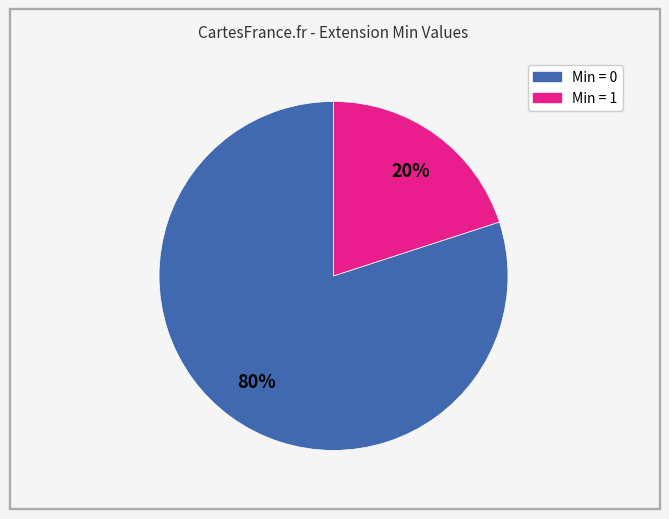

Count the number of slices in the pie.

2